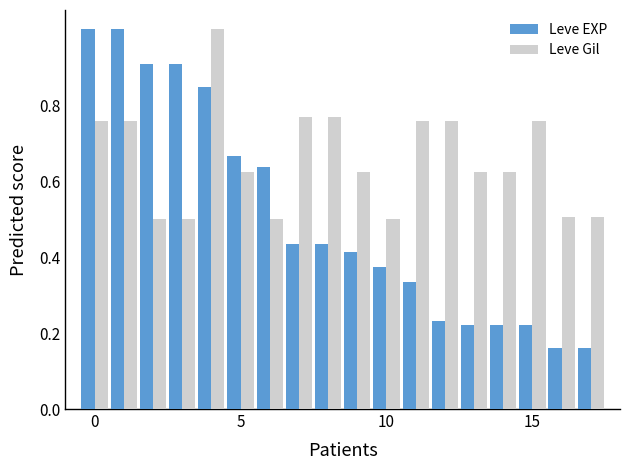

What is the difference between the maximum and minimum values in the Leve Gil series?

0.5